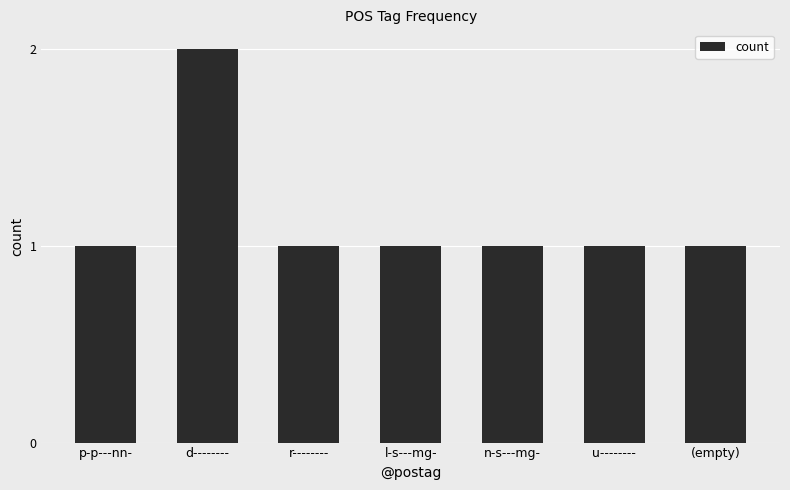

Which category has the highest value across all series?

d--------